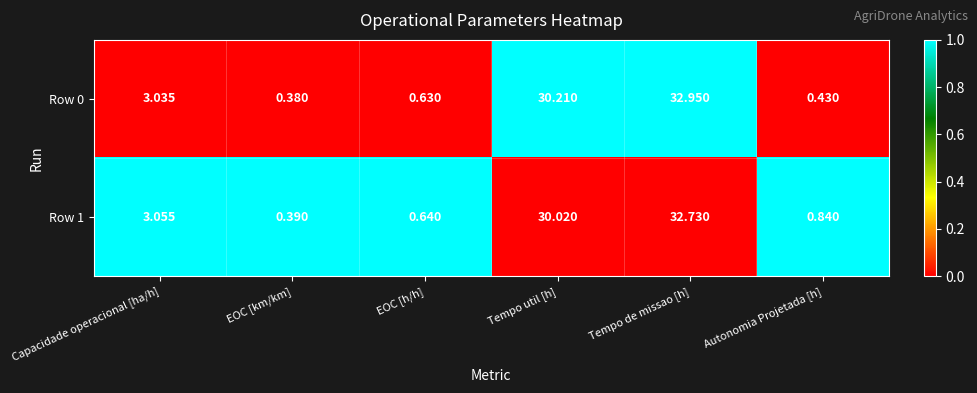

Where is Row 1 nearest to the value 16?

Capacidade operacional [ha/h]